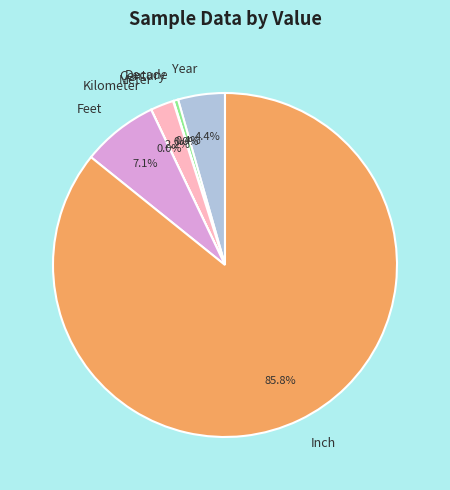

Which slice is the largest?

Inch